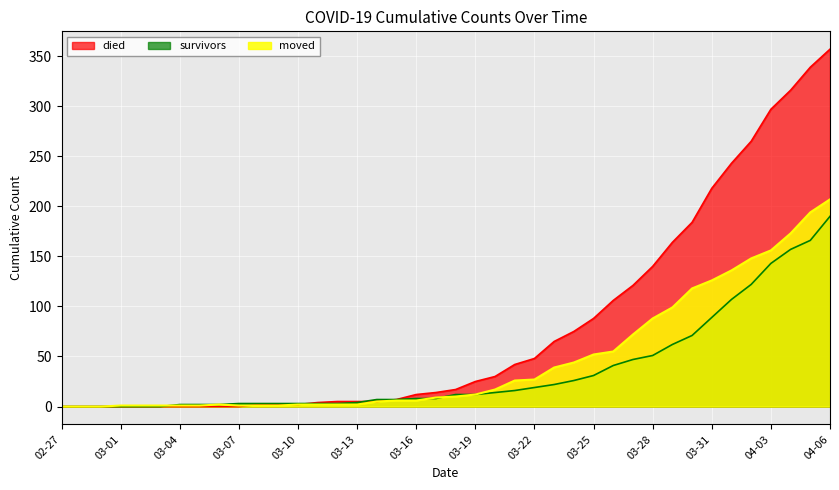

Which series has the largest range (max minus min)?

died